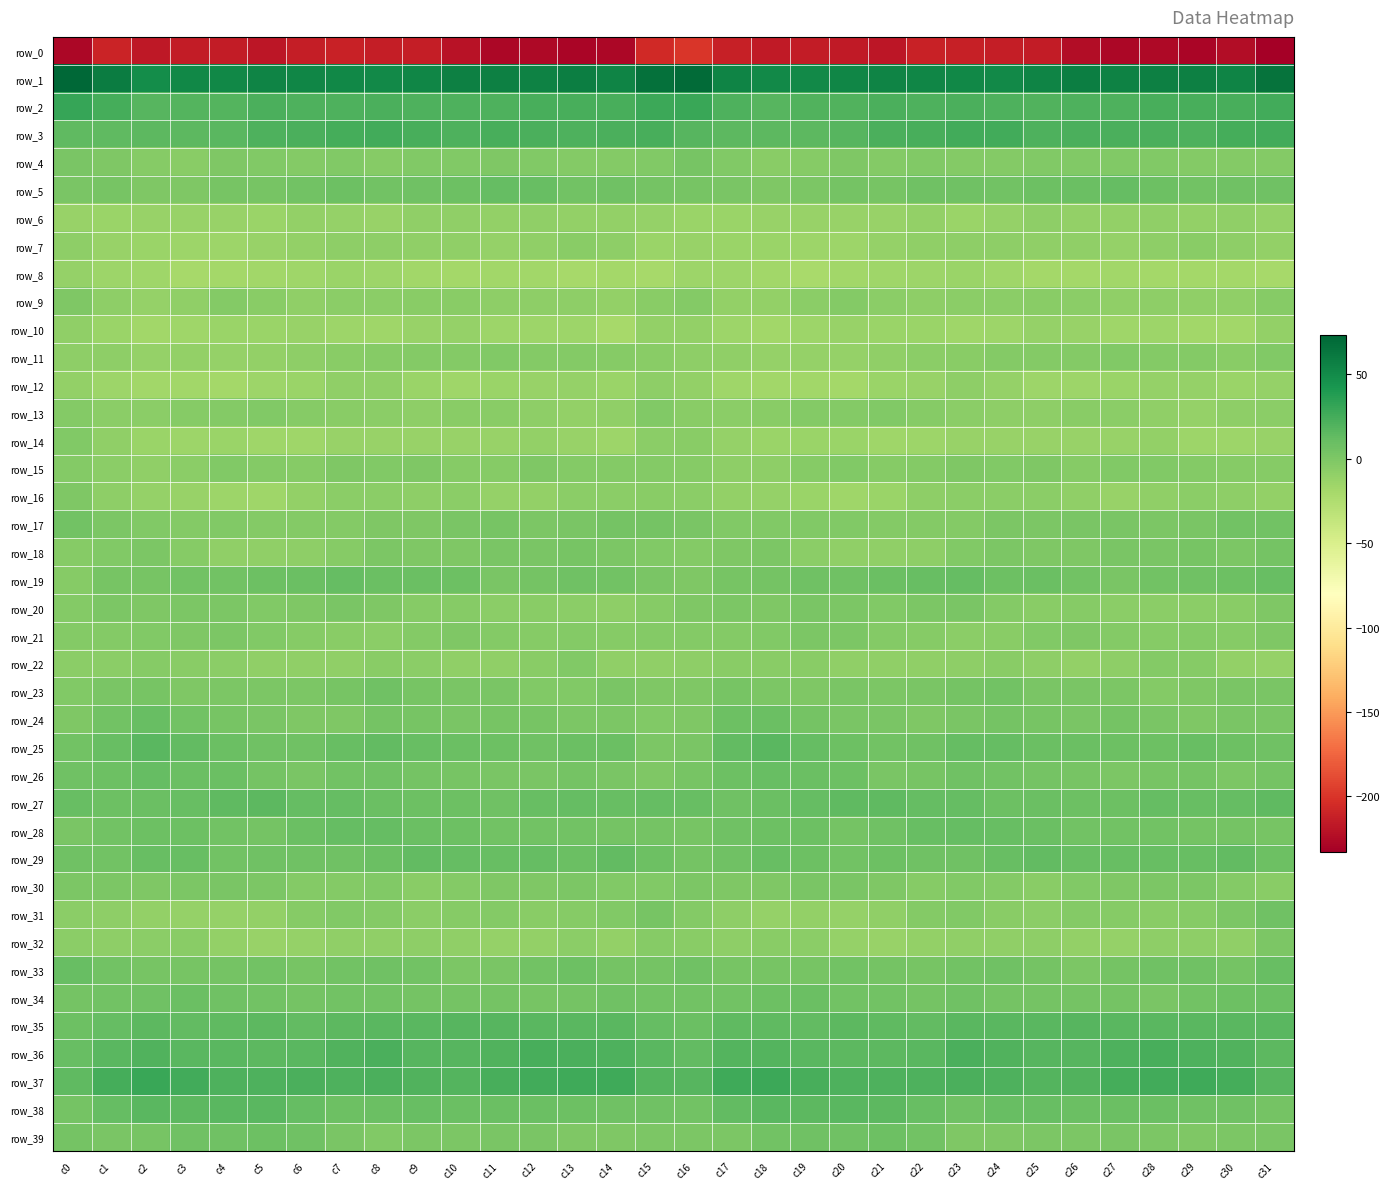

Which category has the lowest value in the row_4 series?

c3